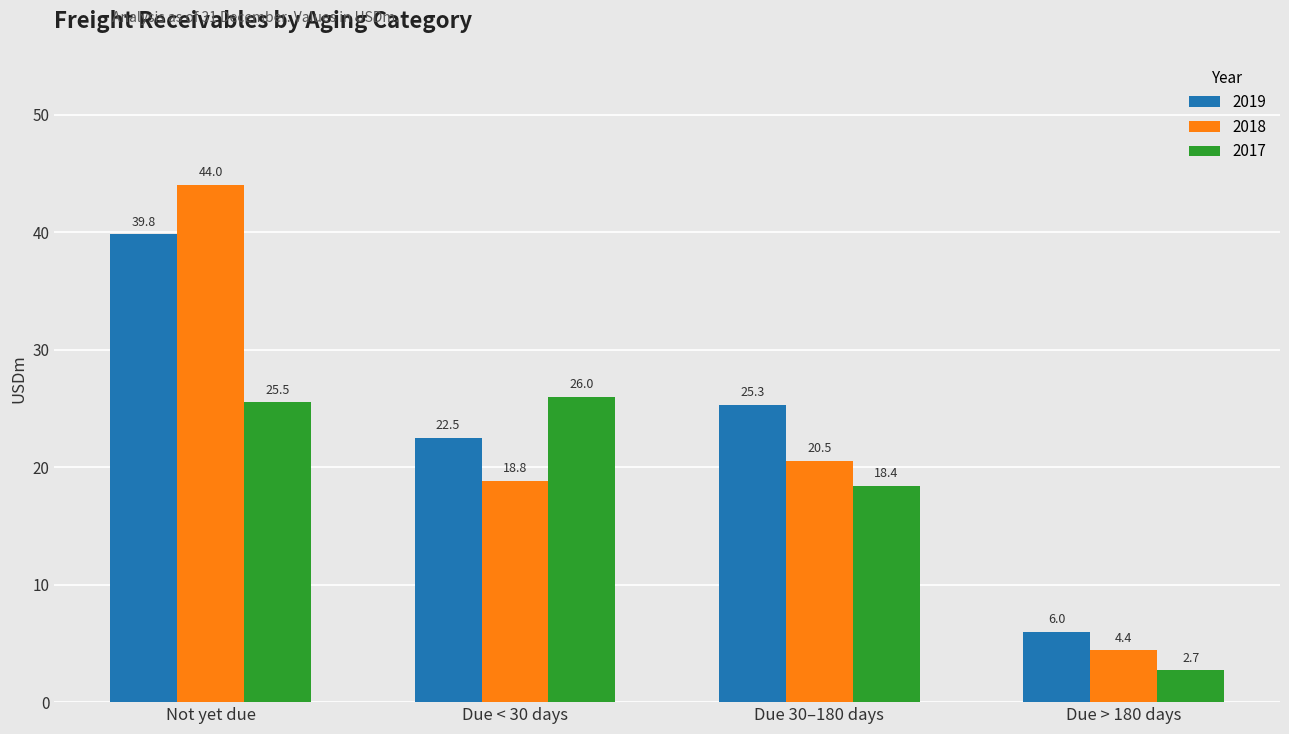

What are all the series names shown in the legend?

2019, 2018, 2017